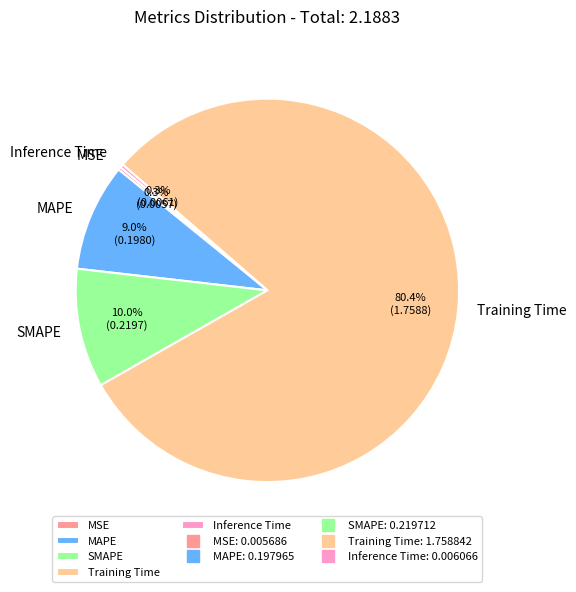

To the nearest percent, what is the average slice percentage?

20%